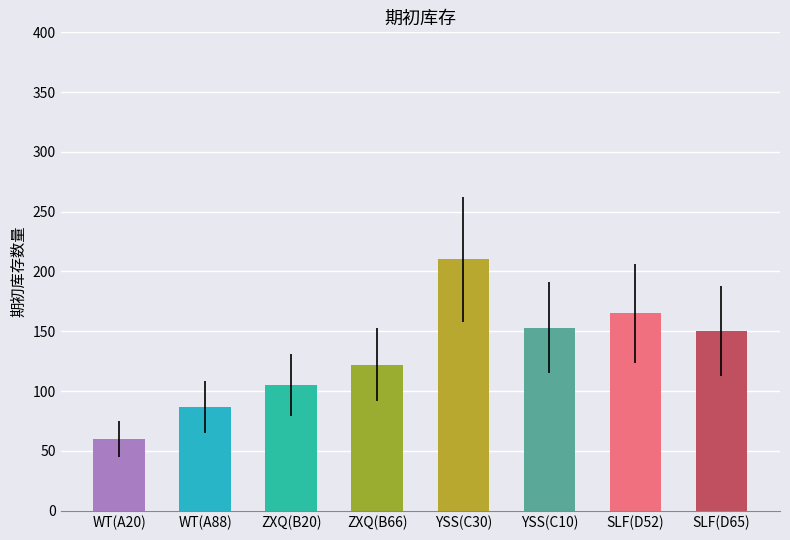

Reading right to left, transcribe all the data shown in this chart.

SLF(D65)=150	SLF(D52)=165	YSS(C10)=153	YSS(C30)=210	ZXQ(B66)=122	ZXQ(B20)=105	WT(A88)=87	WT(A20)=60